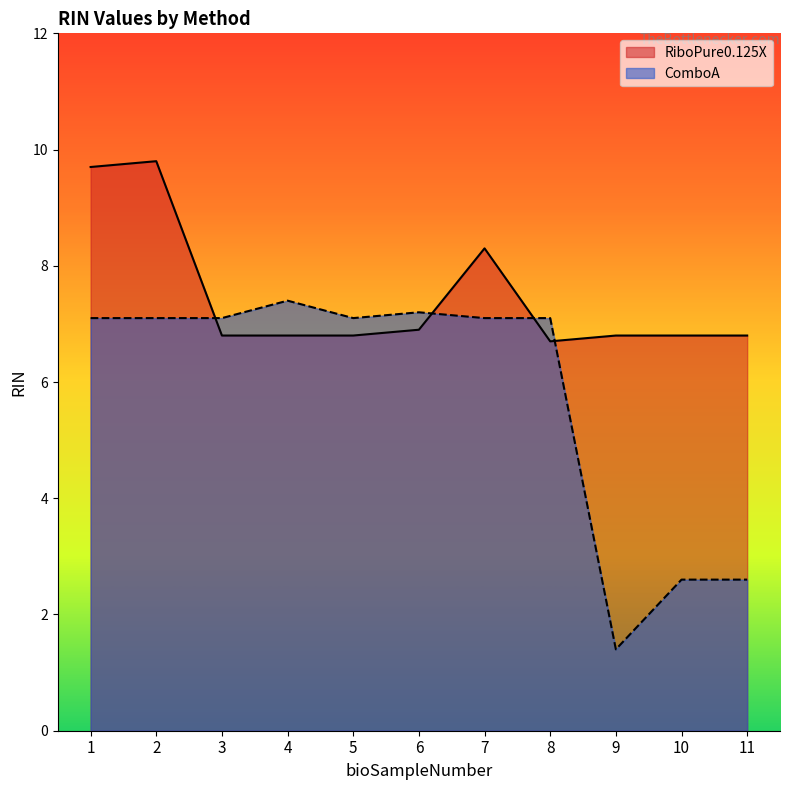

What is the difference between the maximum and minimum values in the RiboPure0.125X series?

3.1